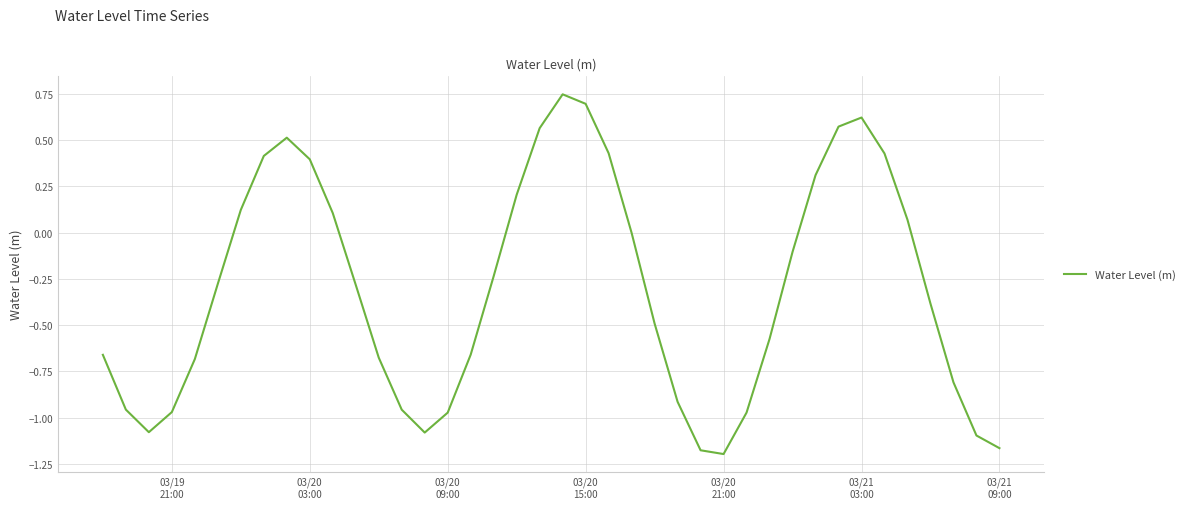

What is the difference between the maximum and minimum values?

1.9